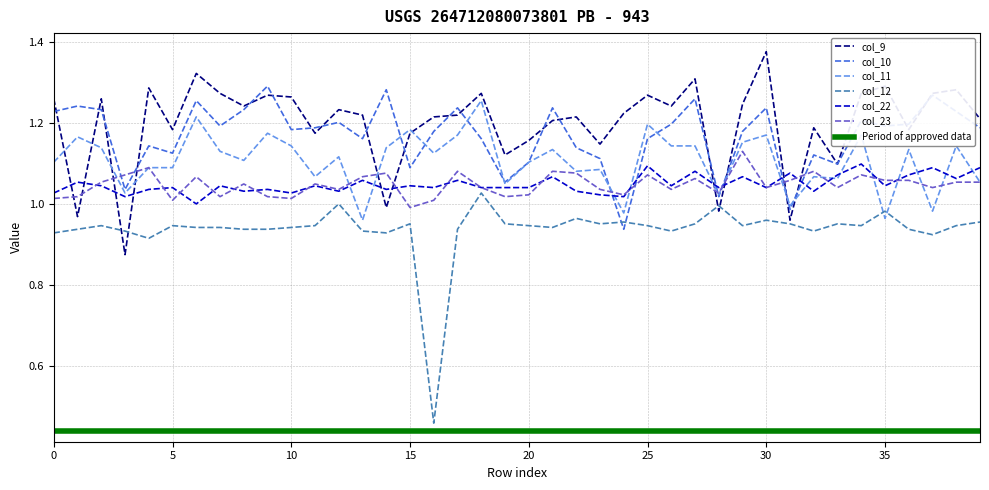

At 12, list the series in order from largest to smallest.

col_9, col_10, col_11, col_23, col_22, col_12